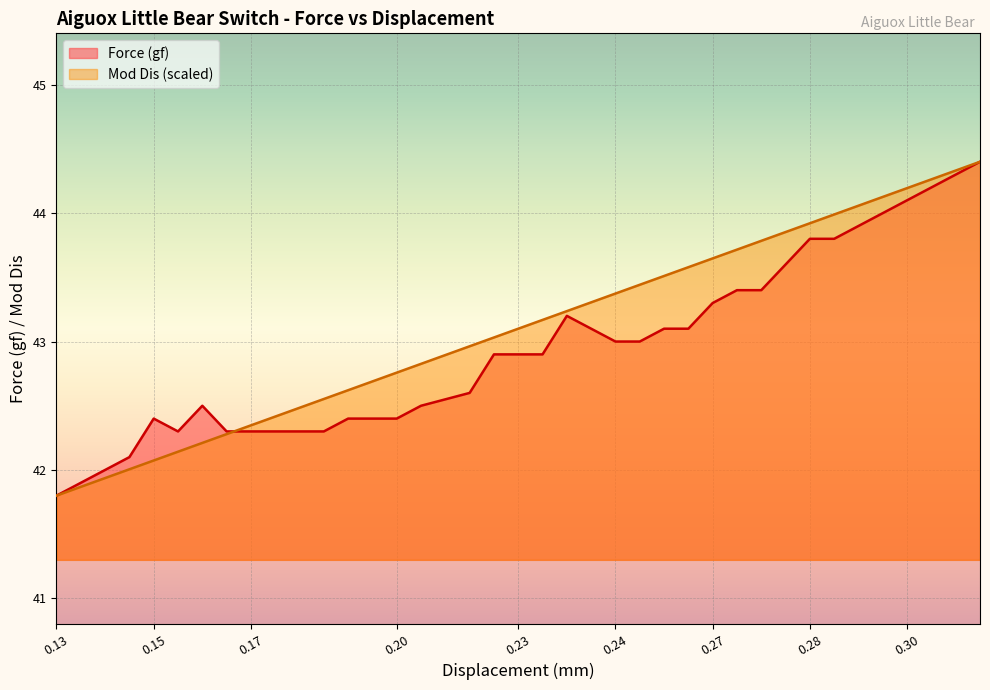

Is the value of Mod Dis at 0.16 greater than the value of Force (gf) at 0.31?

No